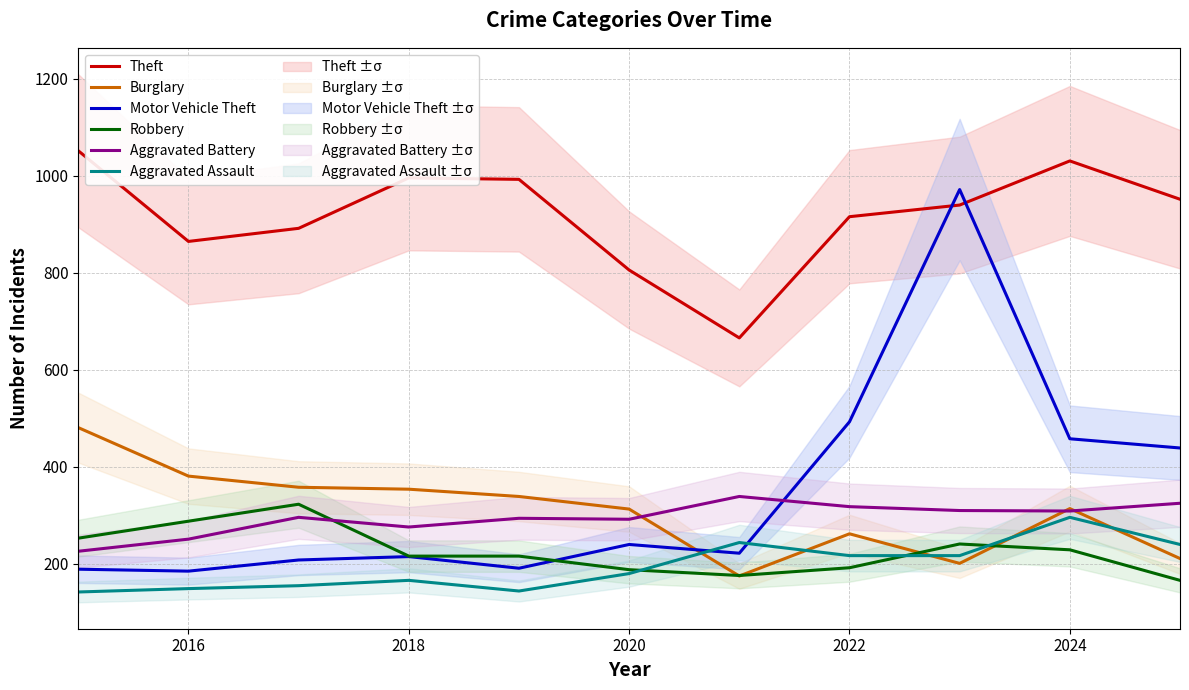

What is the lowest value of the Aggravated Battery series?

226